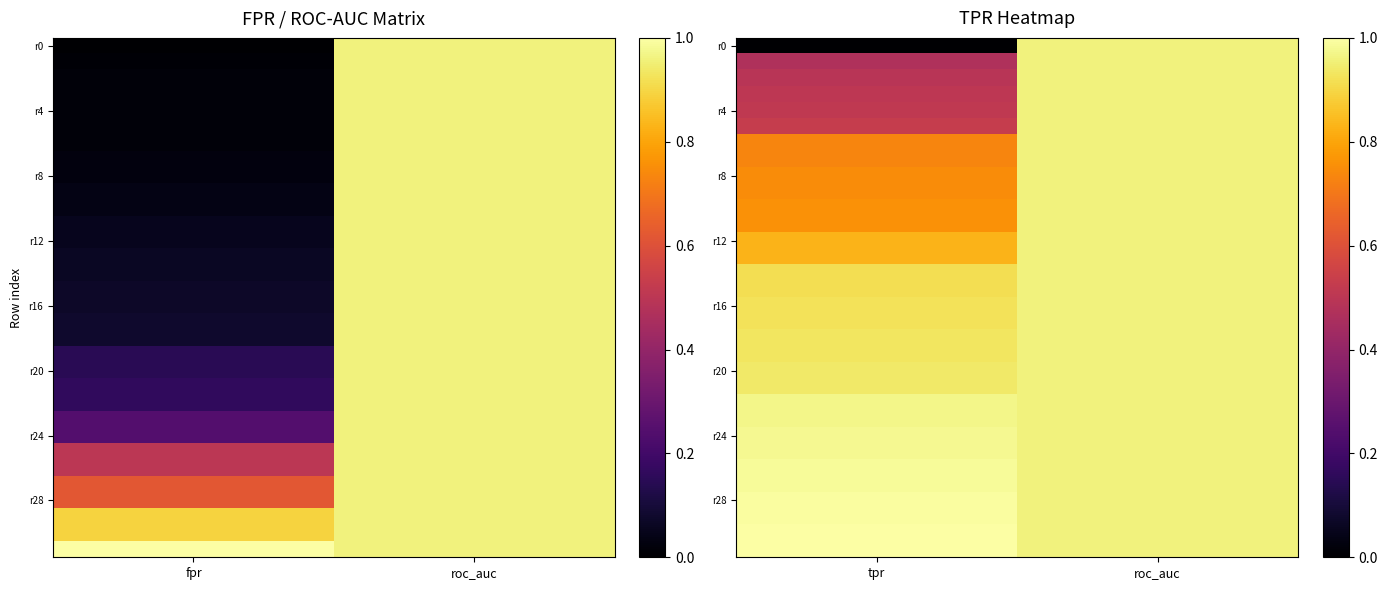

What is the total value across all series at roc_auc?

30.7